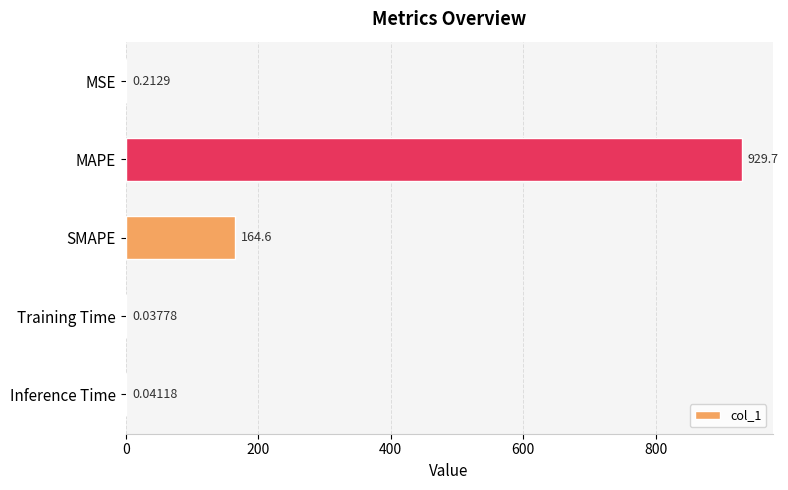

Does the chart contain stacked bars?

No